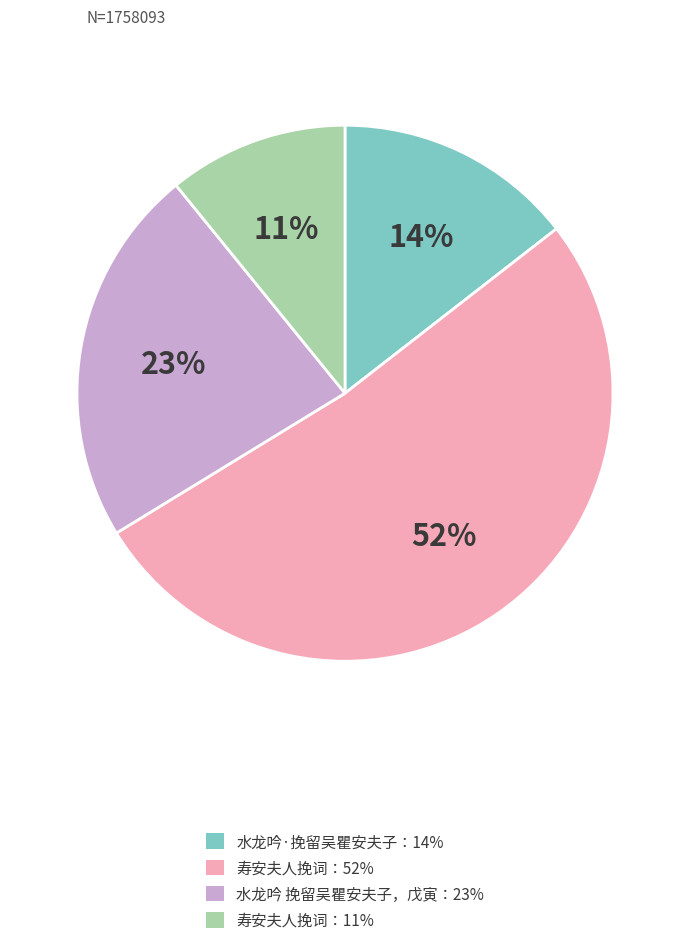

To the nearest percent, what portion does 水龙吟 挽留吴瞿安夫子，戊寅：23% represent?

23%